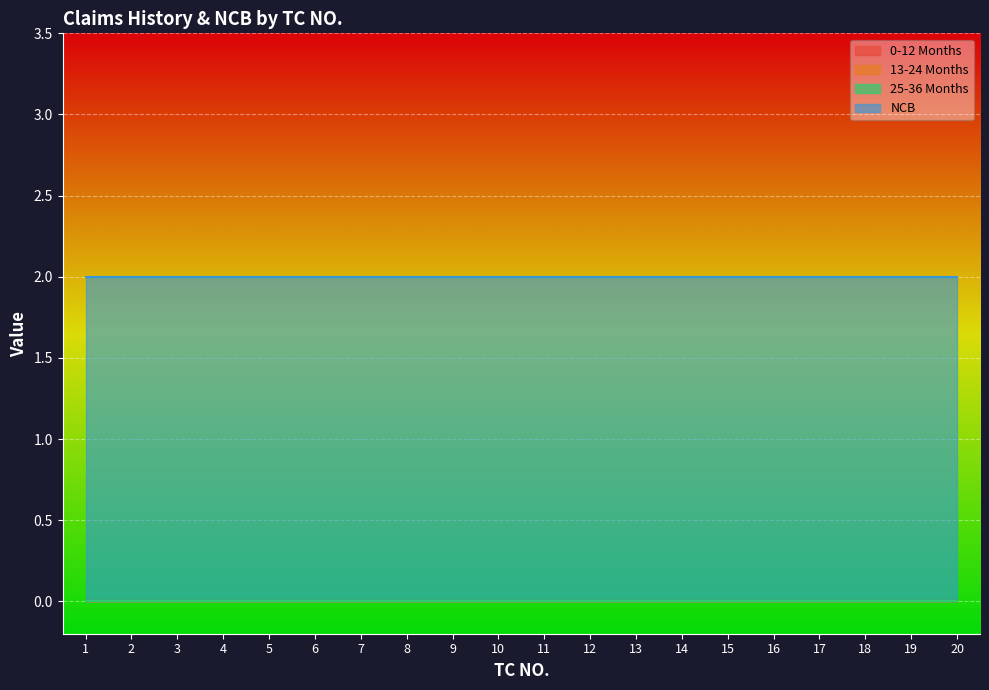

Where is 25-36 Months nearest to the value 0?

1